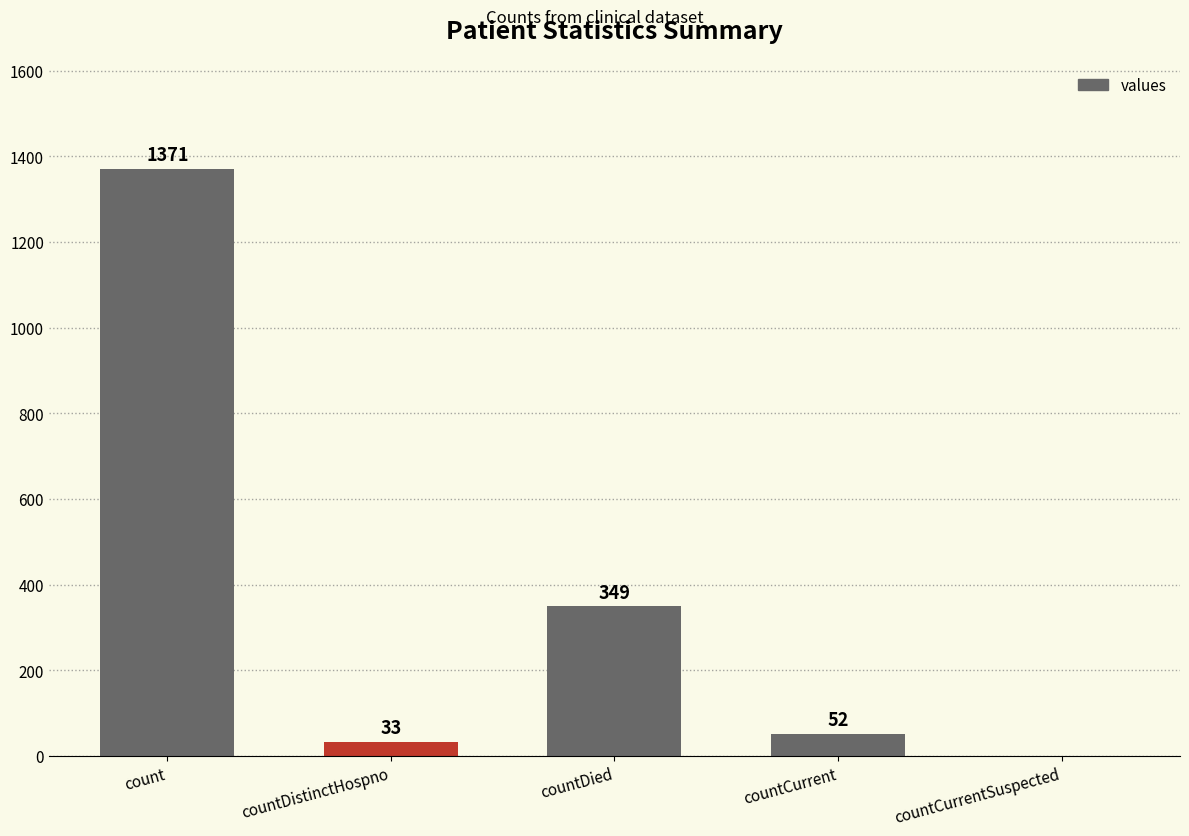

Approximately how many times larger is the value at countCurrent compared to countDied?

0.1